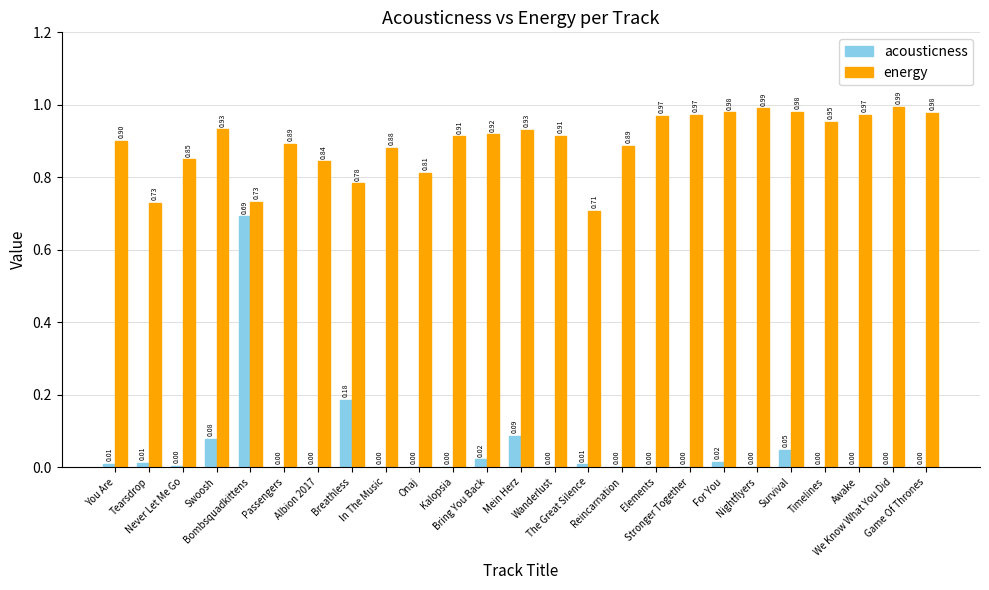

The acousticness series shows 0.0 at Wanderlust. True or false?

True